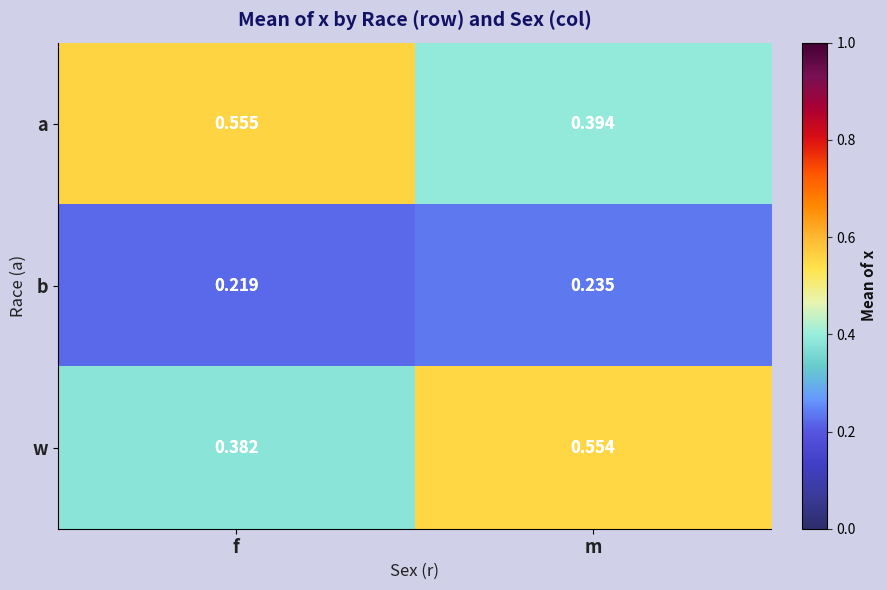

Which series changed the most between f and m?

w